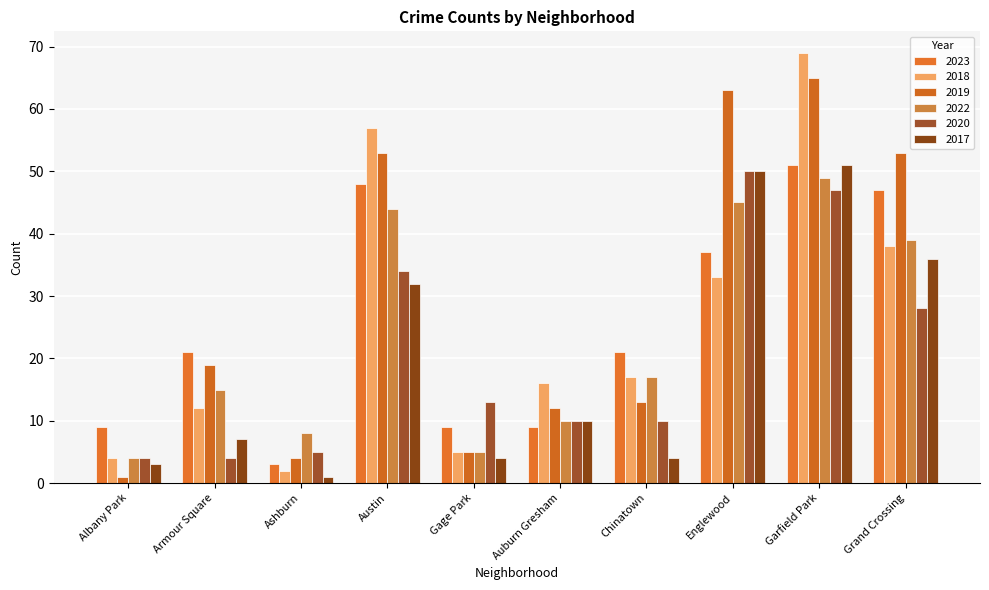

What is the sum of all 2017 values?

198